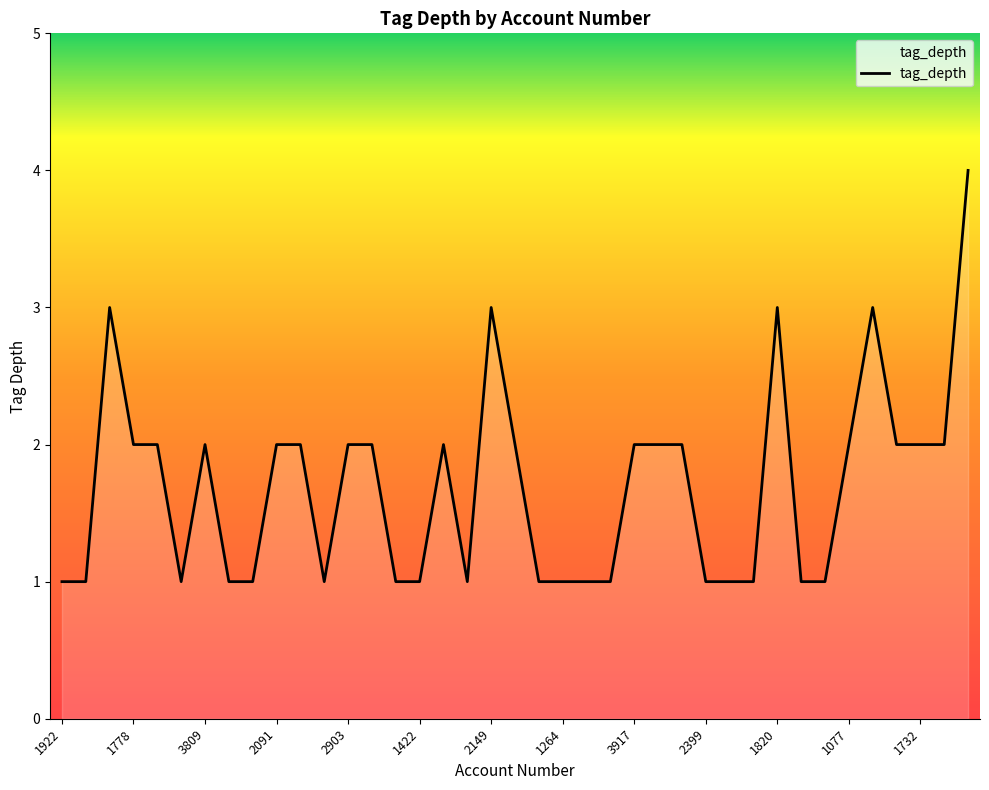

What is the difference between the maximum and minimum values?

3